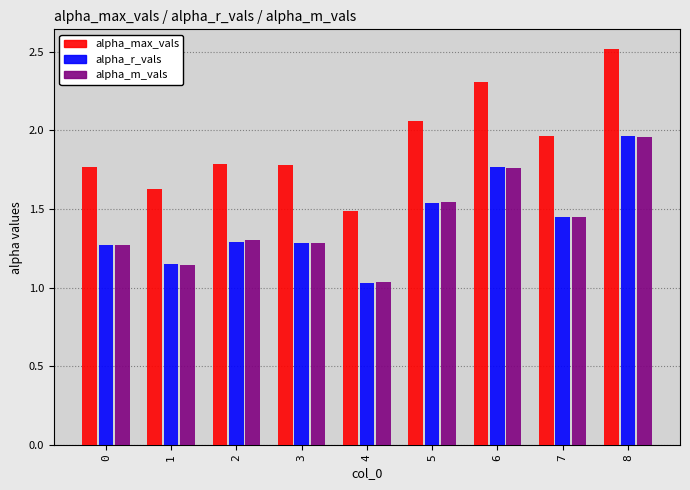

Count the number of categories in the chart.

9